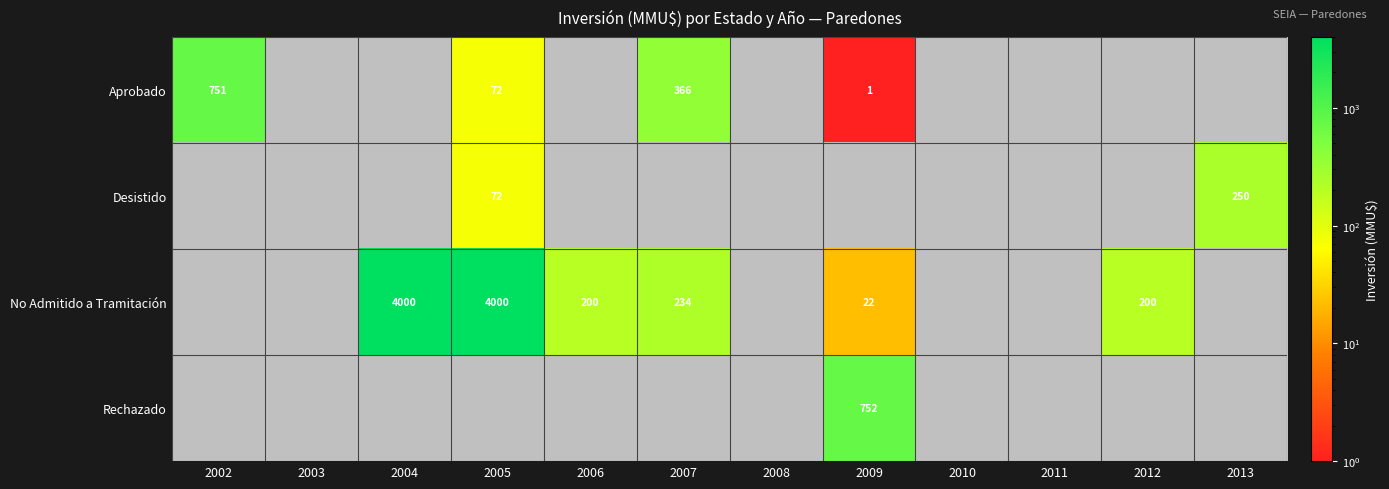

What is the smallest value displayed?

1.0